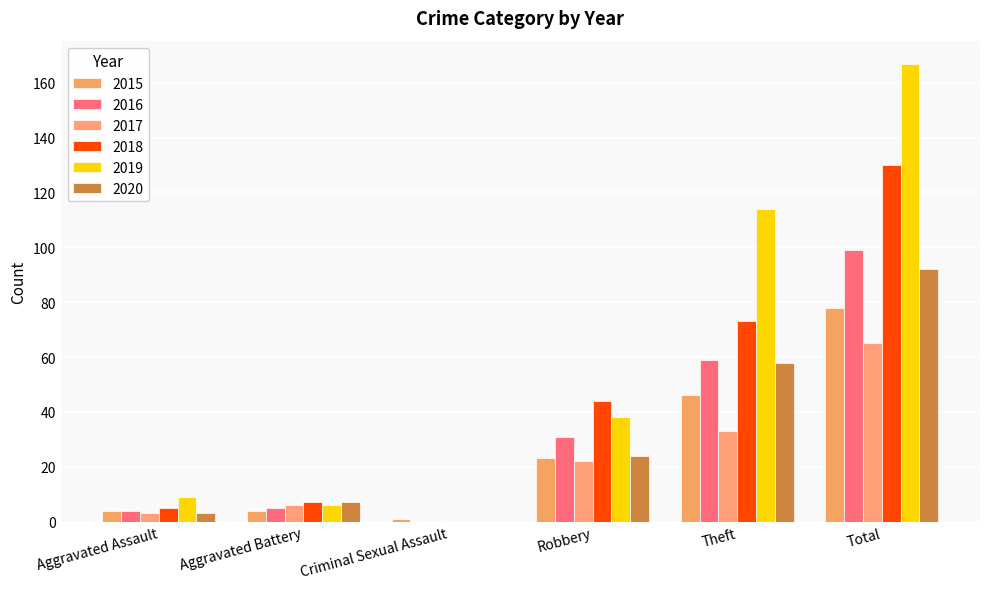

Are the bars grouped side by side (vs. stacked)?

Yes